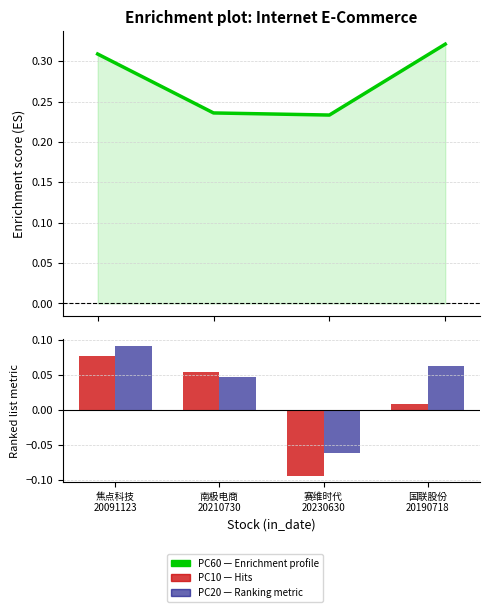

Is the value of PC10 at 国联股份
20190718 greater than the value of PC60 at 南极电商
20210730?

No